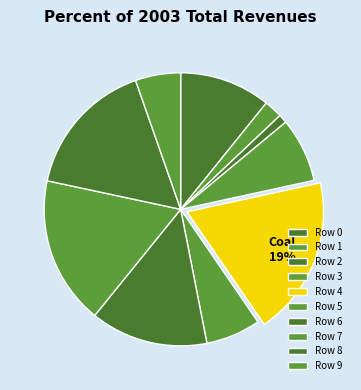

Which category has the biggest portion of the pie?

Row 4